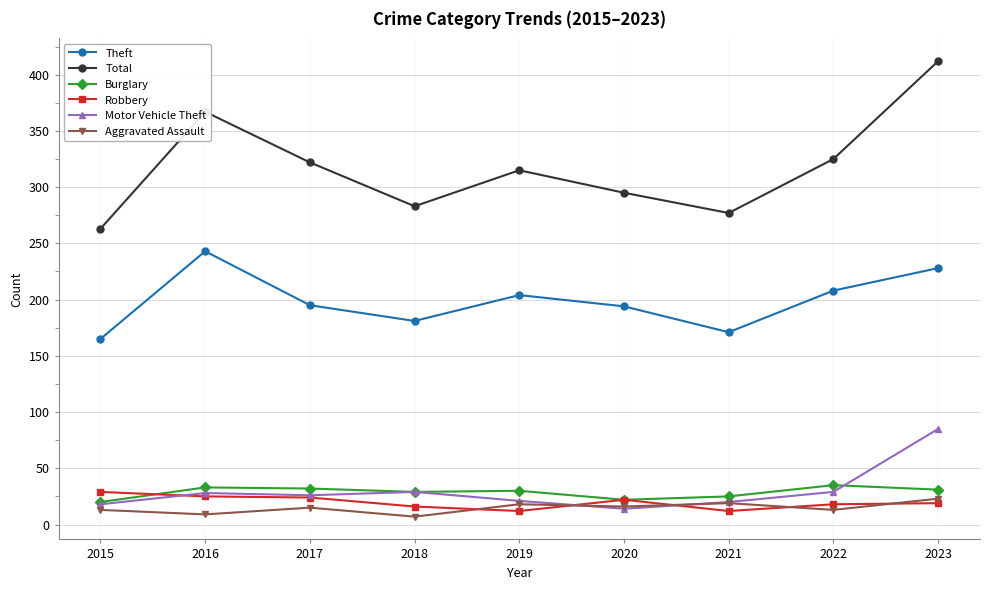

What are all the series names shown in the legend?

Theft, Total, Burglary, Robbery, Motor Vehicle Theft, Aggravated Assault